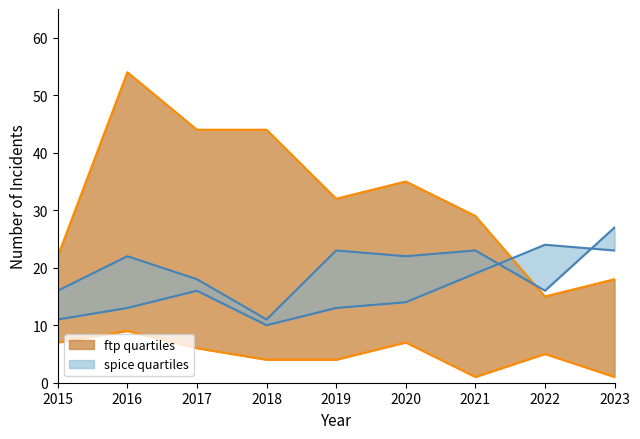

How many data points does each series have?

9